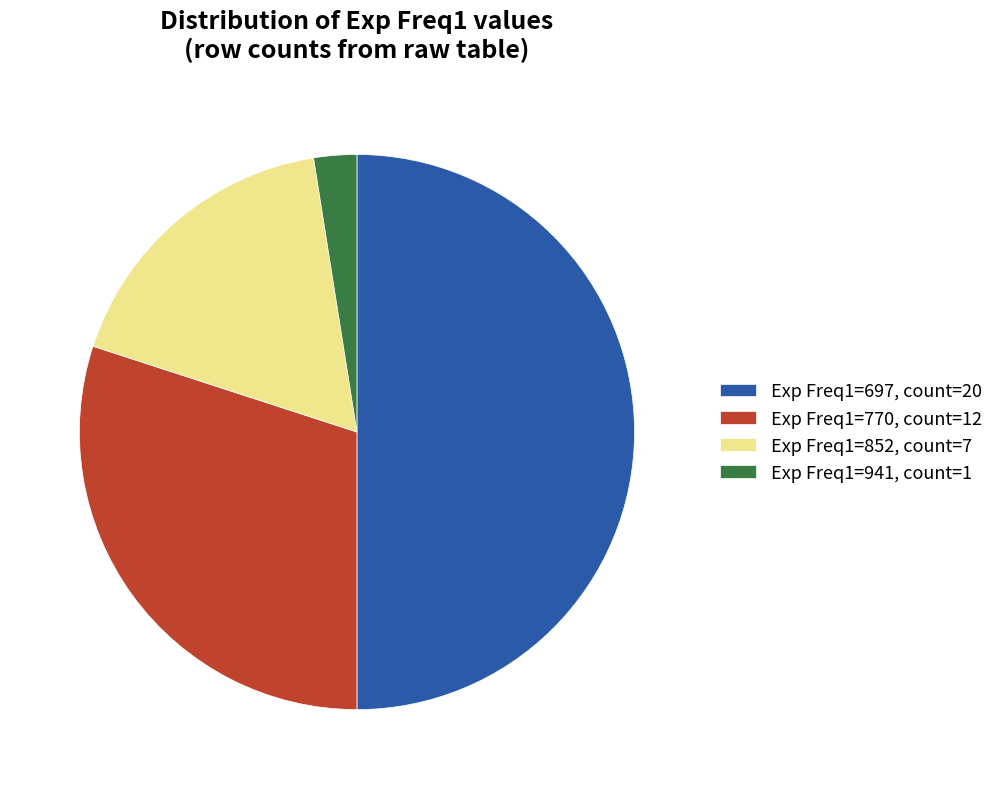

How many slices are in this pie chart?

4